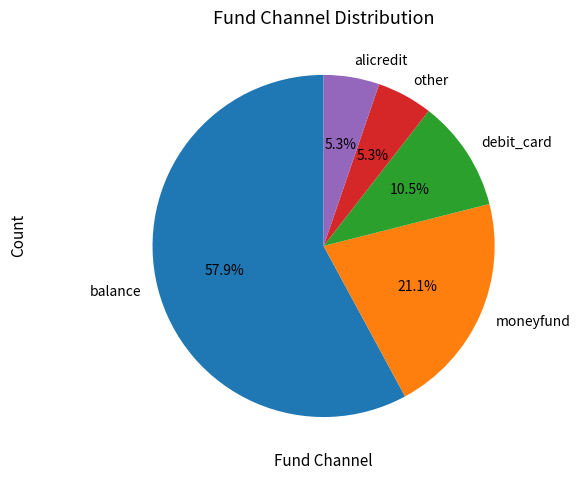

To the nearest percent, what percentage of the pie is balance?

58%